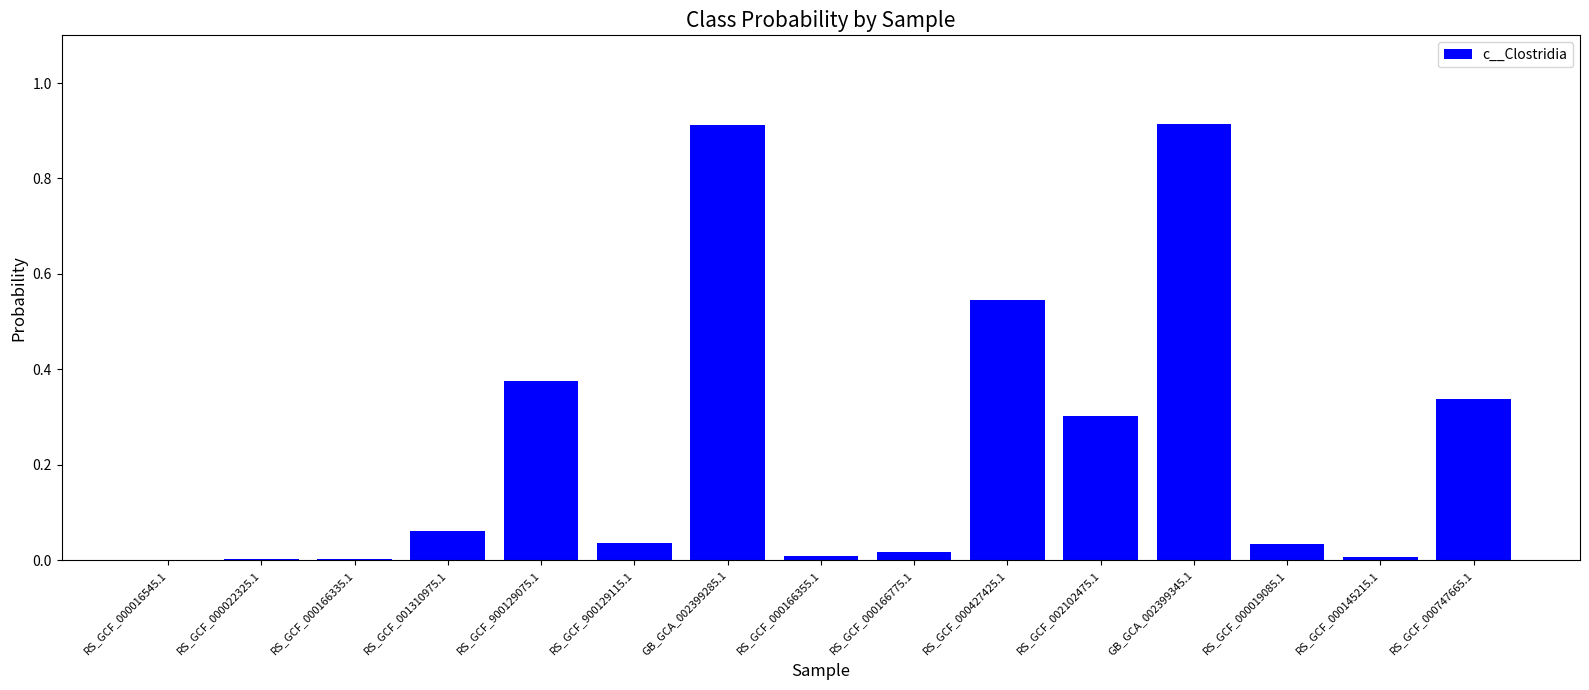

Are the bars horizontal?

No